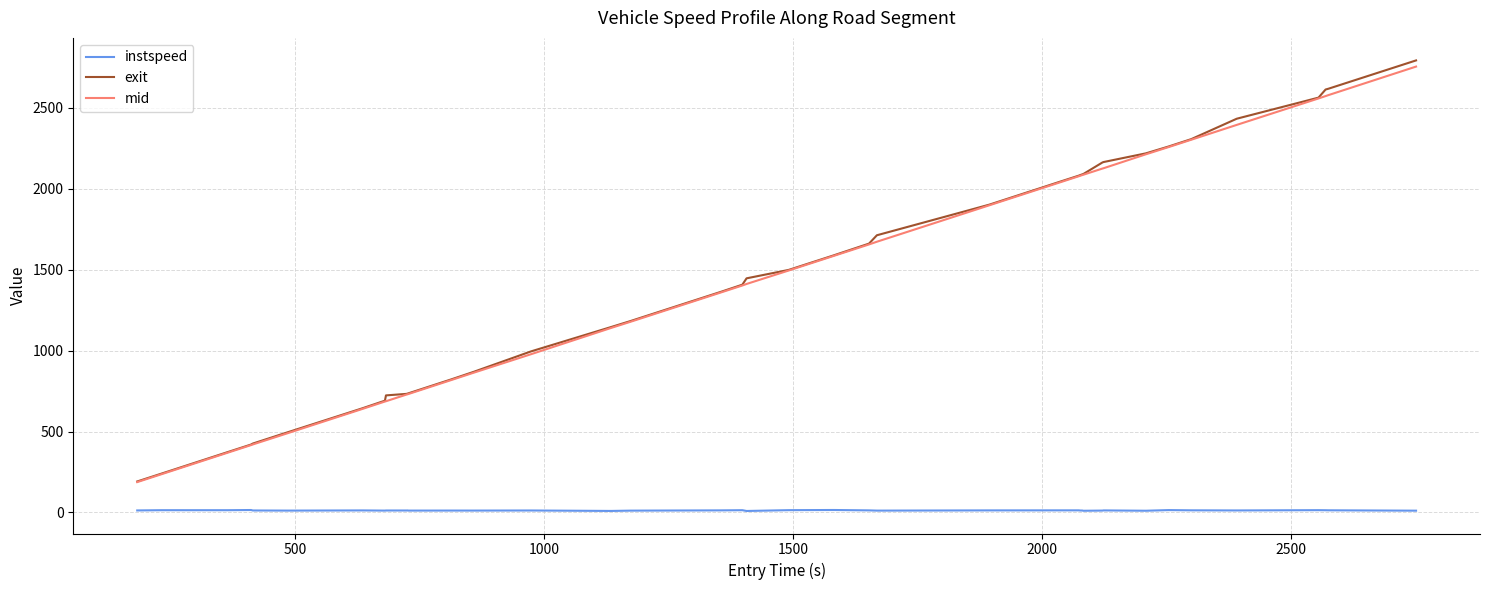

At how many categories does at least one series exceed 535?

34